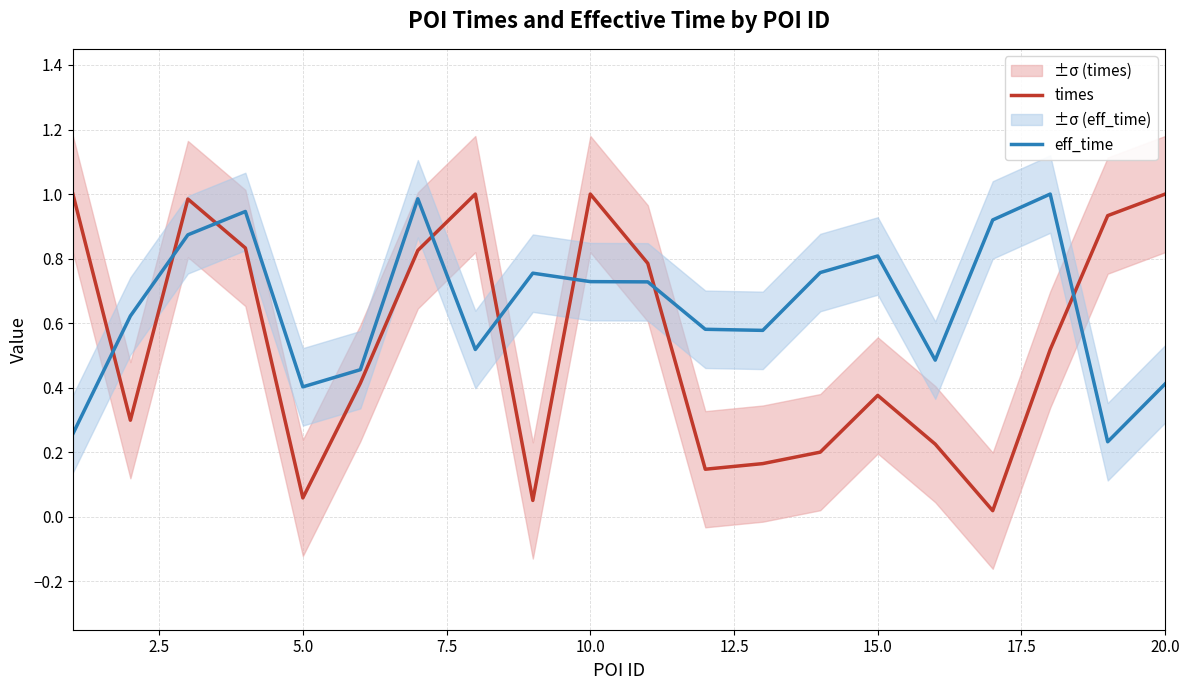

Which series has the largest total across all categories?

eff_time